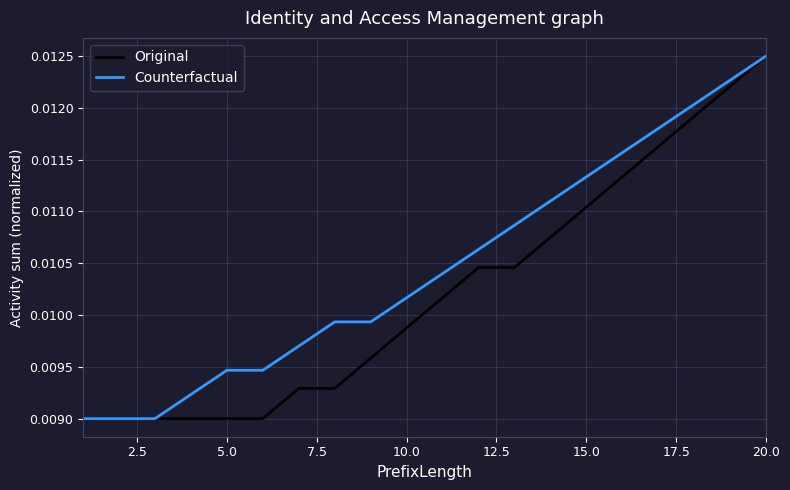

Rank the series by their average value, from lowest to highest.

Original, Counterfactual